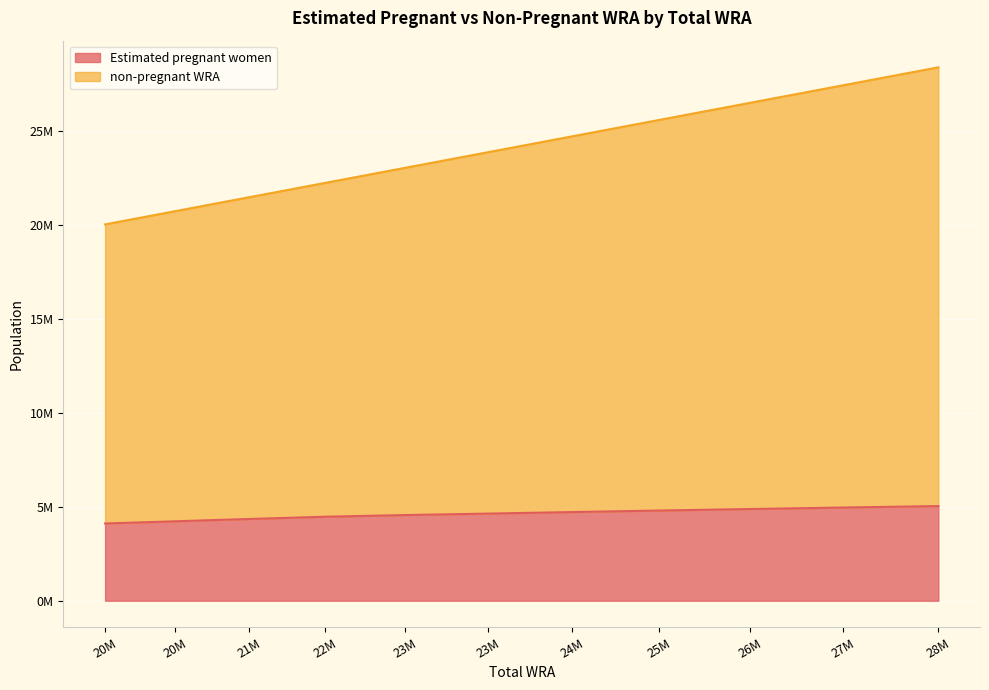

Rank the series by their average value, from highest to lowest.

non-pregnant WRA, Estimated pregnant women